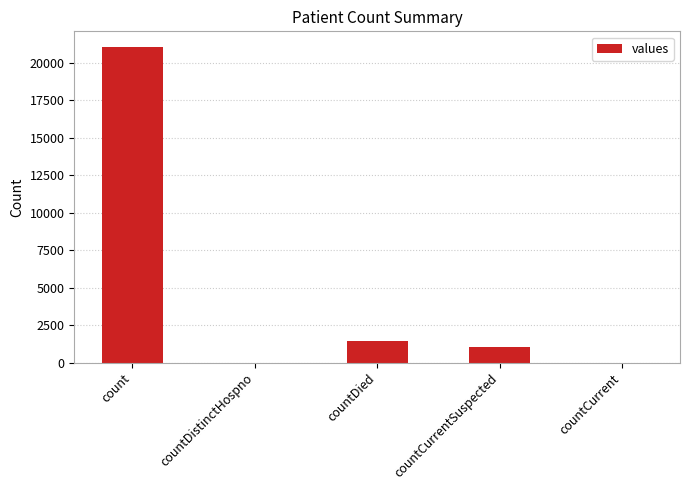

What is the greatest value displayed?

21050